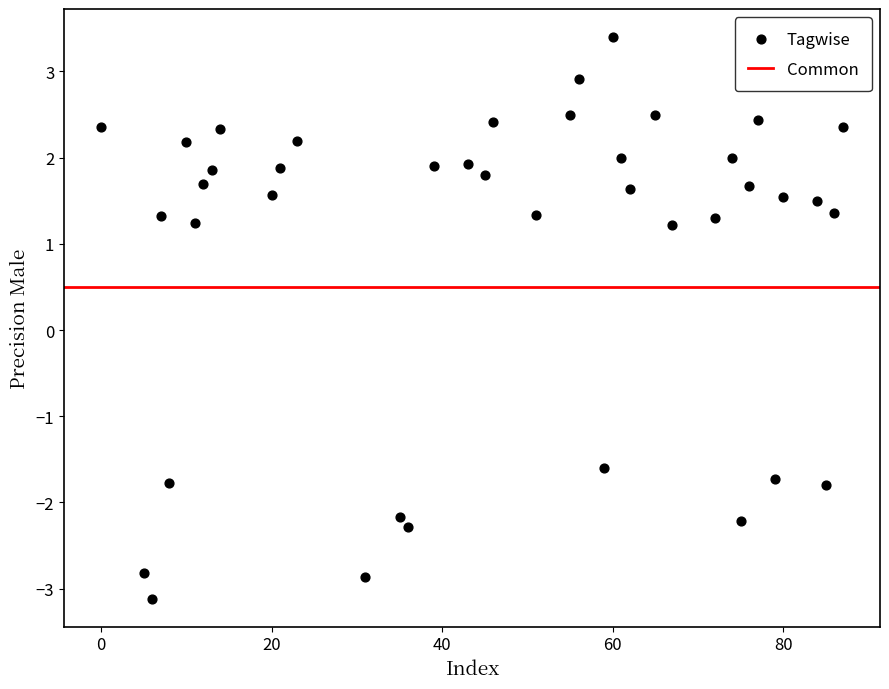

What is the range of X values (max minus min)?

87.0